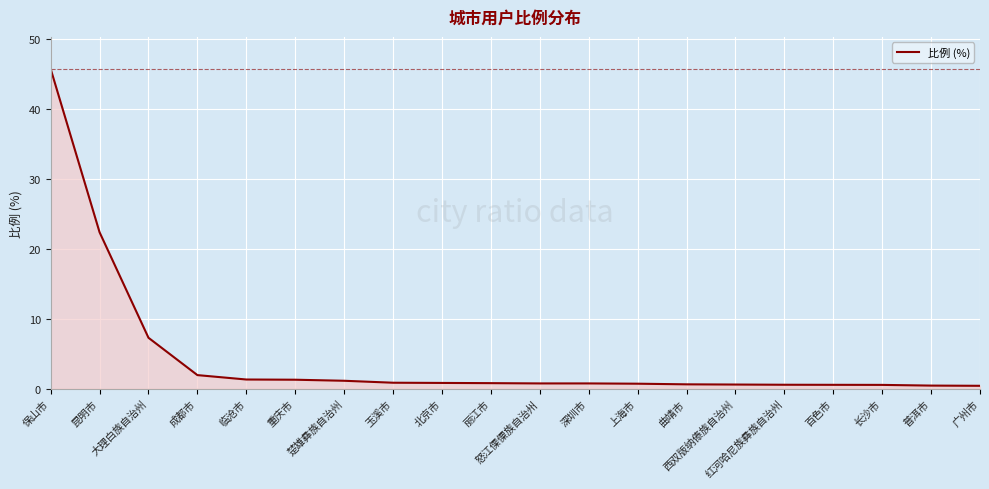

Is it true that the value at 重庆市 is 1.3?

True